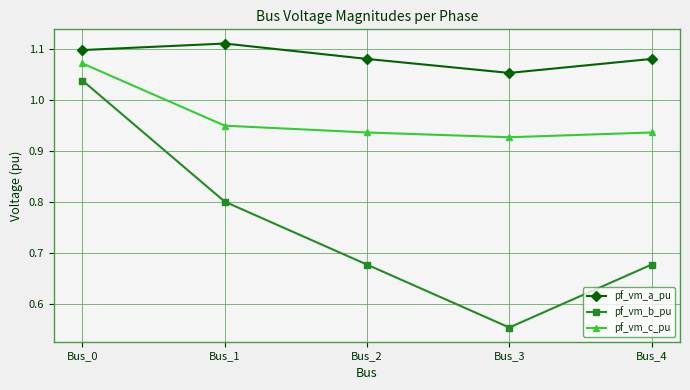

The pf_vm_b_pu series shows 0.3 at Bus_0. True or false?

False